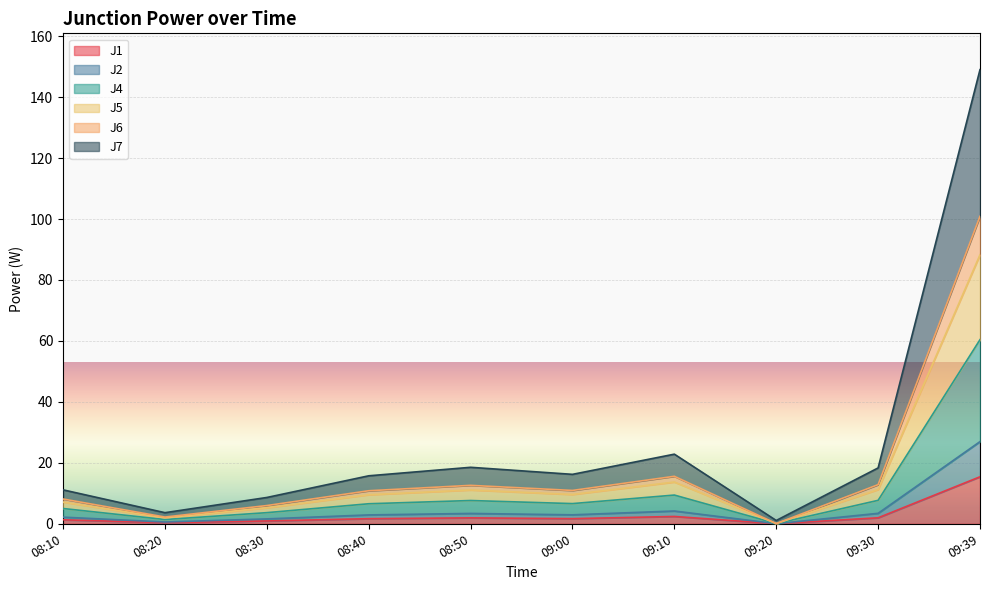

At which category is the sum across all series the highest?

09:39